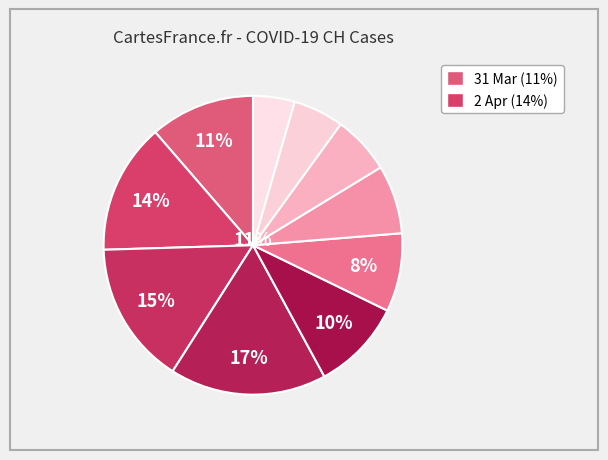

Which category has the biggest portion of the pie?

2020-04-04